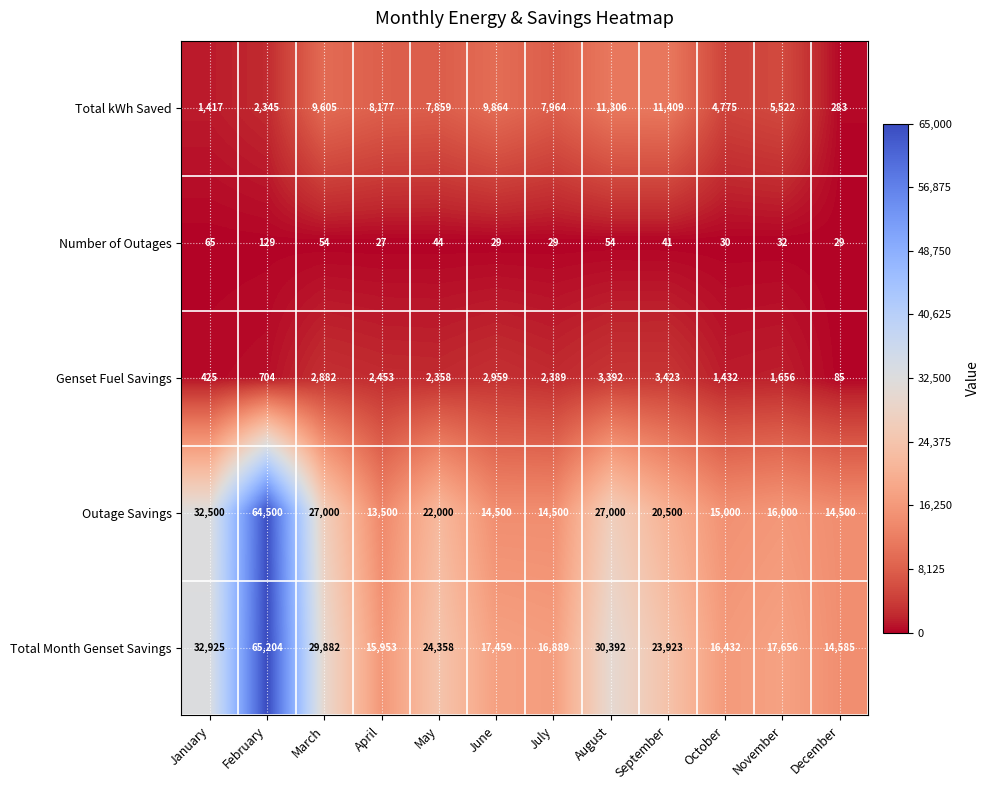

At which label does Outage Savings first exceed 20500?

January